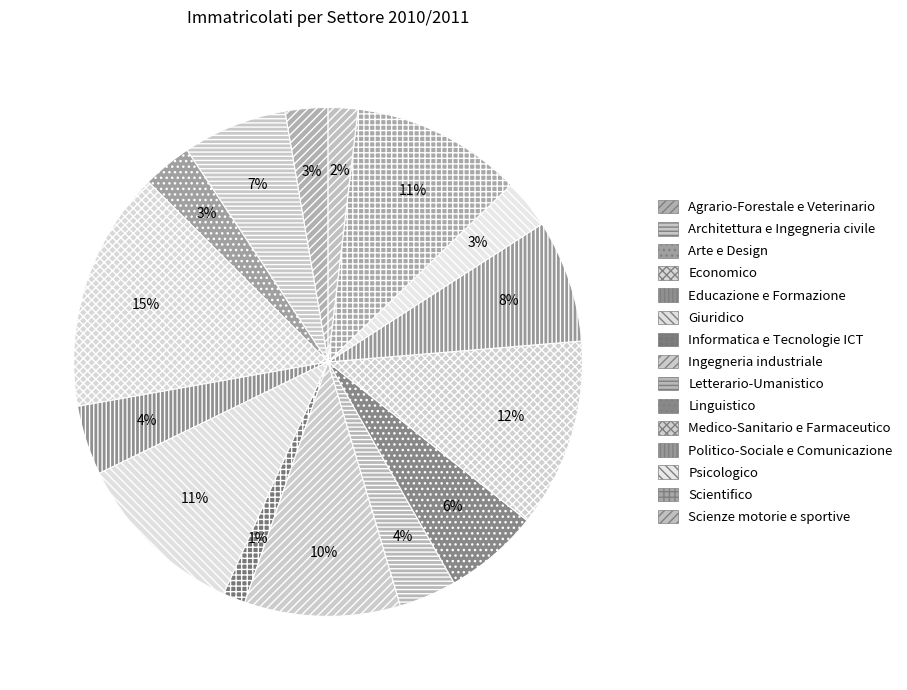

Rank the categories by value from highest to lowest.

Economico, Medico-Sanitario e Farmaceutico, Giuridico, Scientifico, Ingegneria industriale, Politico-Sociale e Comunicazione, Architettura e Ingegneria civile, Linguistico, Educazione e Formazione, Letterario-Umanistico, Arte e Design, Psicologico, Agrario-Forestale e Veterinario, Scienze motorie e sportive, Informatica e Tecnologie ICT